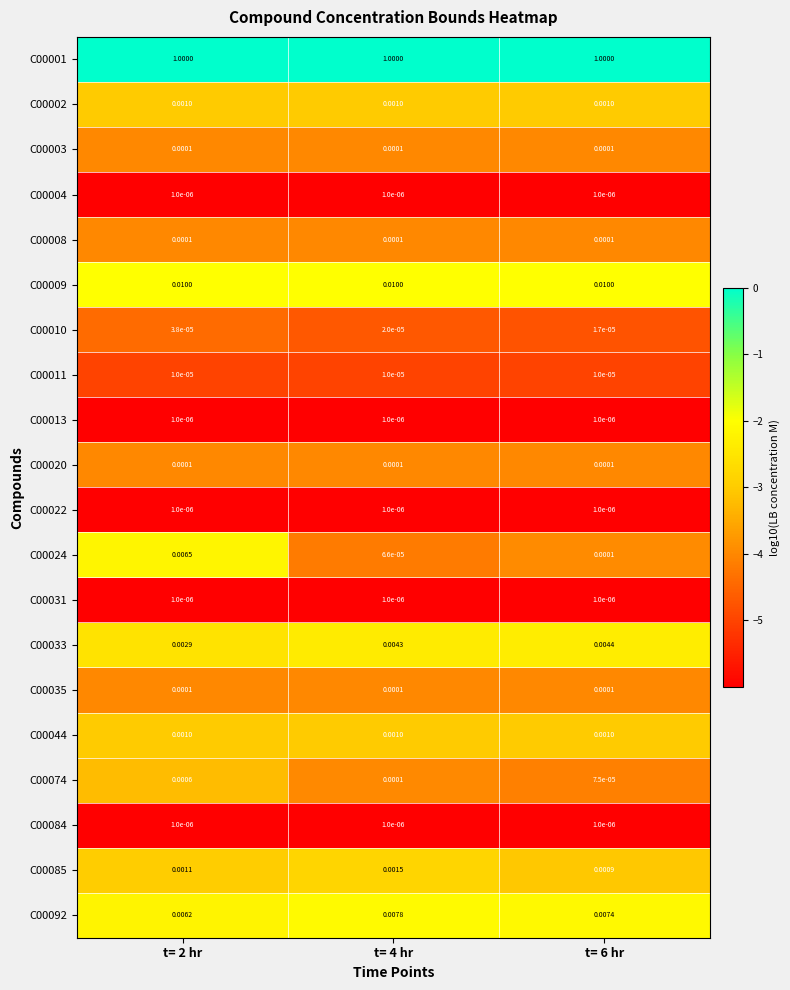

Is the value of C00002 at t= 6 hr greater than the value of C00074 at t= 6 hr?

Yes